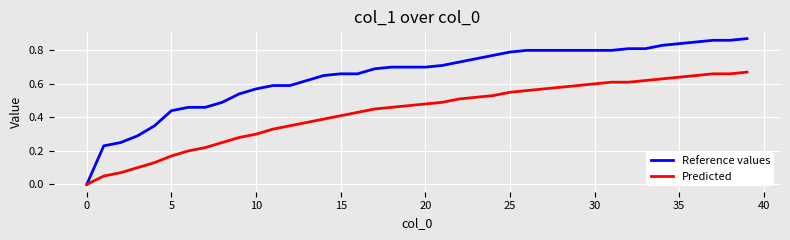

Which series has the largest total across all categories?

Reference values